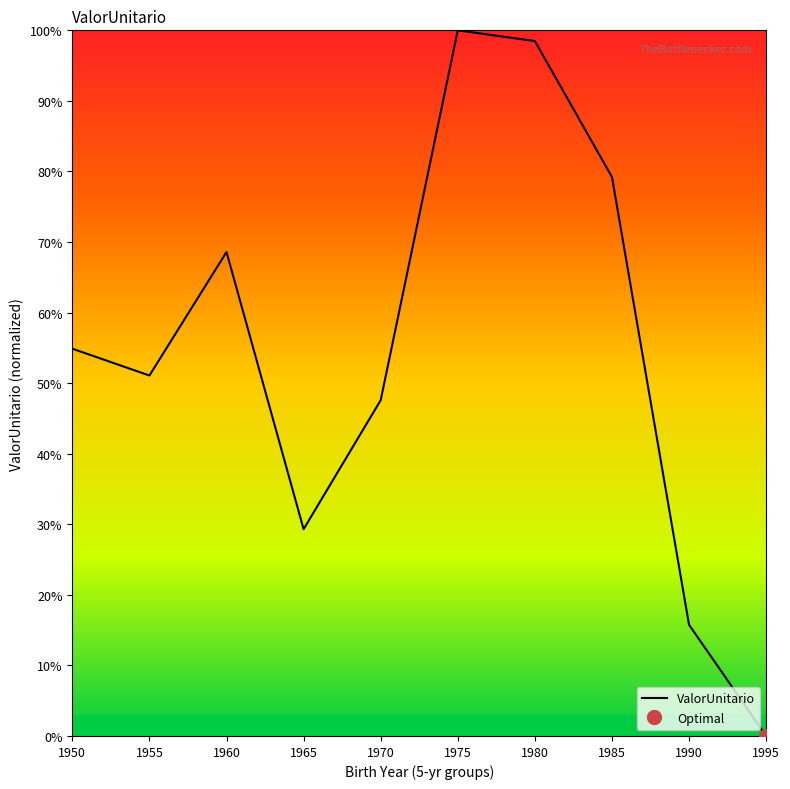

What is the maximum value shown in the chart?

100.0